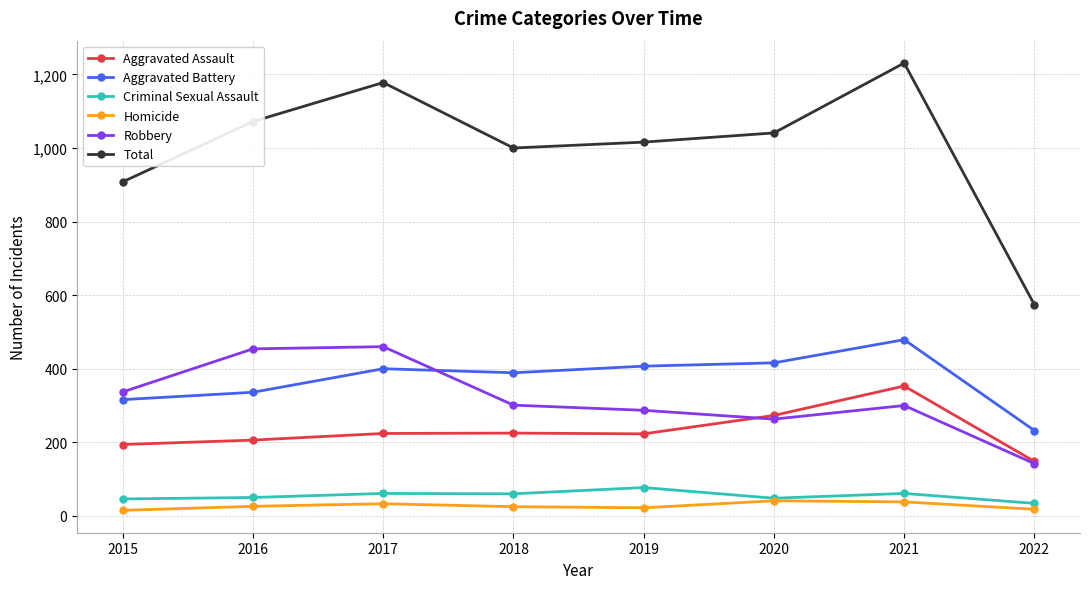

What is the value of the Aggravated Assault point at the 4th from the left?

225